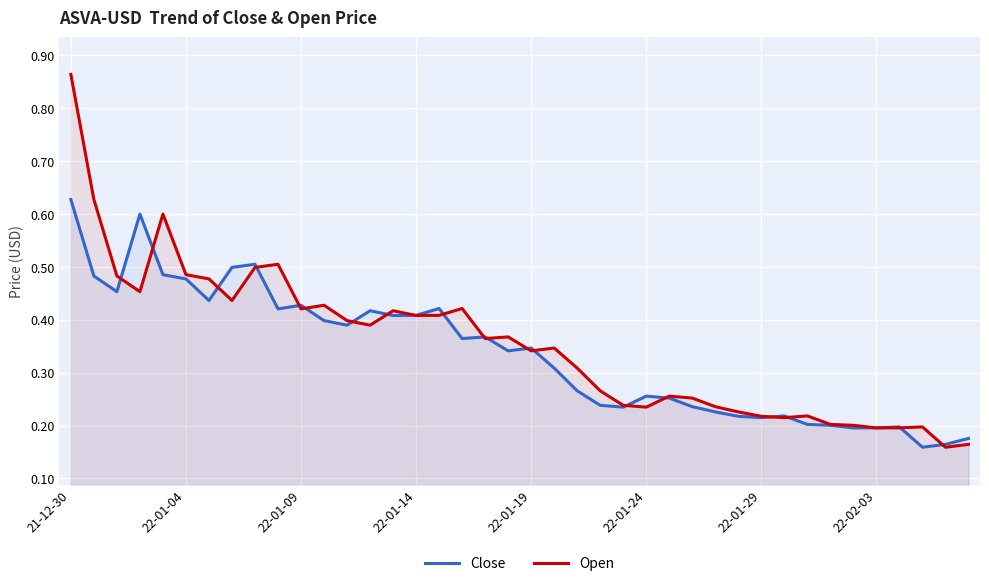

How many interior local peaks does the Open series have?

10